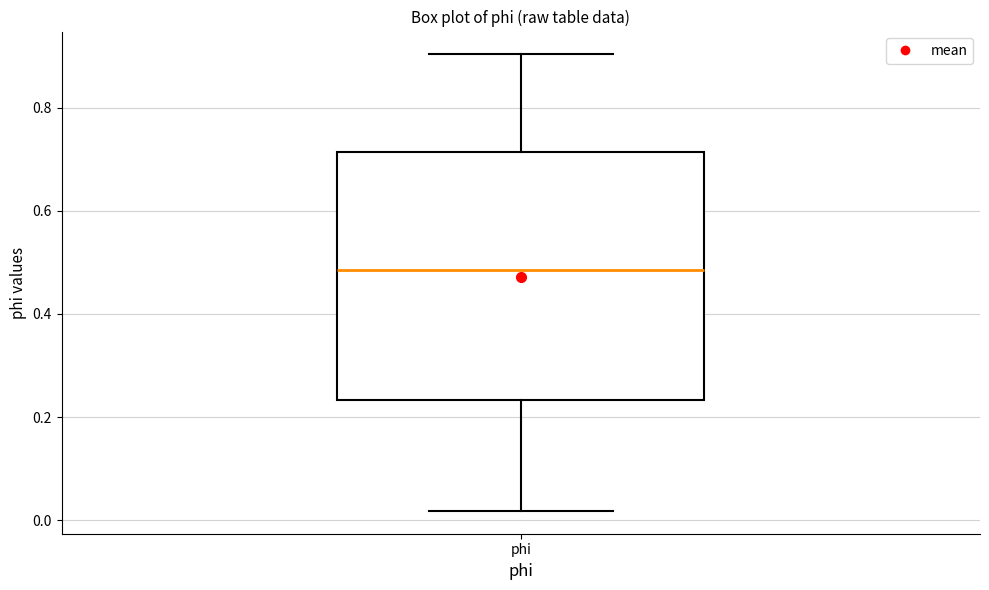

Transcribe this box plot: give where the median line is, the range the box spans, and where the two whiskers end, as read against the y-axis. The values are not printed on the chart, so give them approximately, as read against the axis.

median 0.48, box 0.24 to 0.72, whiskers 0.02 to 0.90